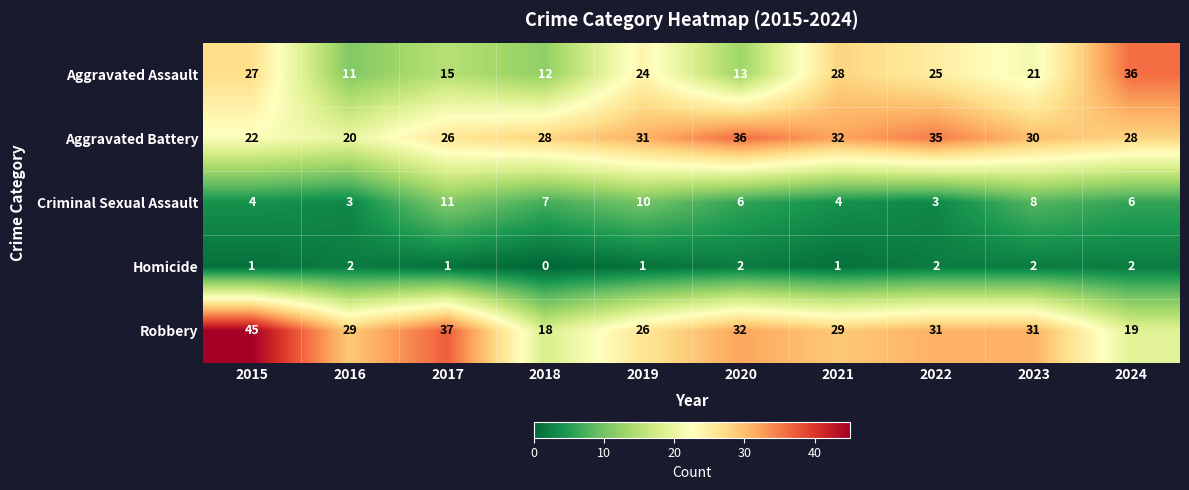

Between 2015 and 2017, which series saw the biggest shift?

Aggravated Assault